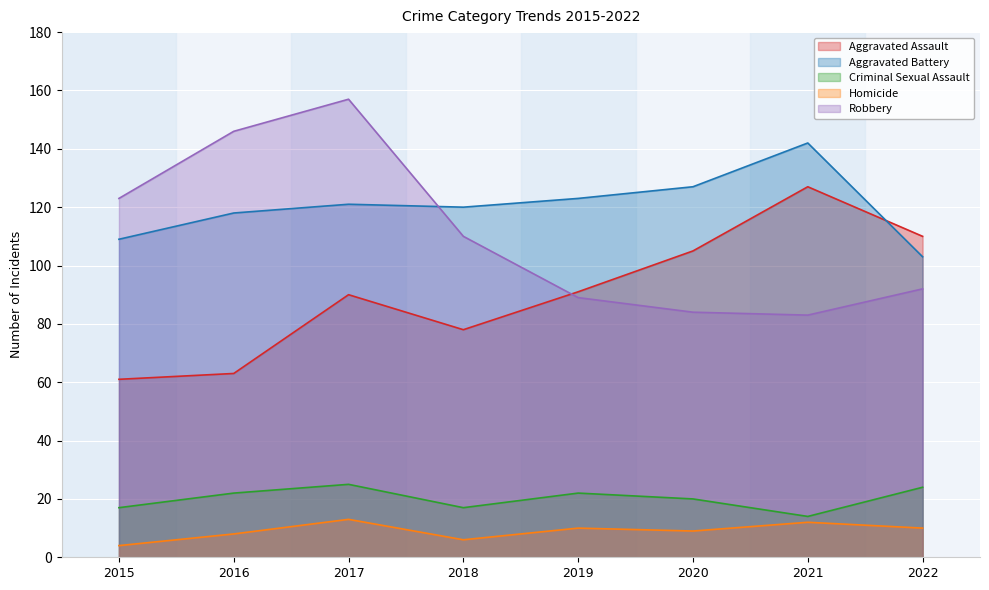

What is the greatest value displayed?

157